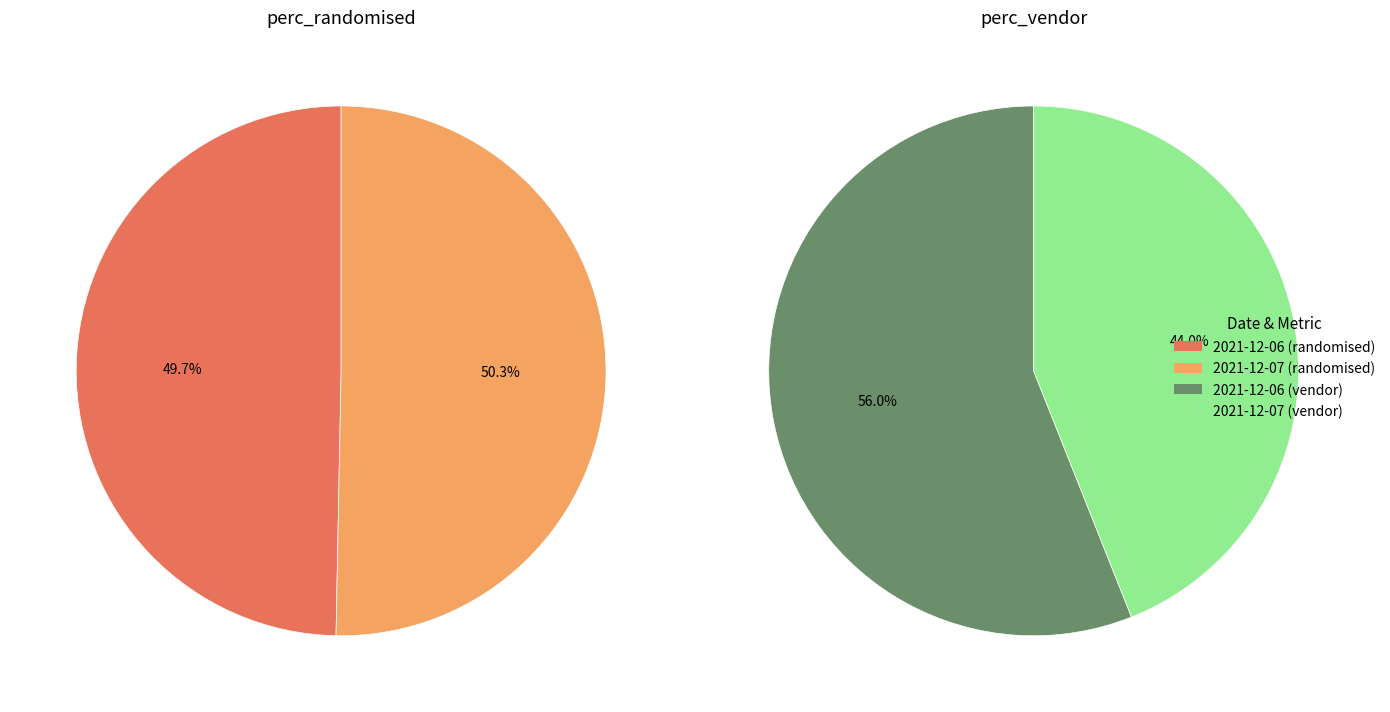

What percentage is the 2021-12-07 slice, to the nearest percent?

50%